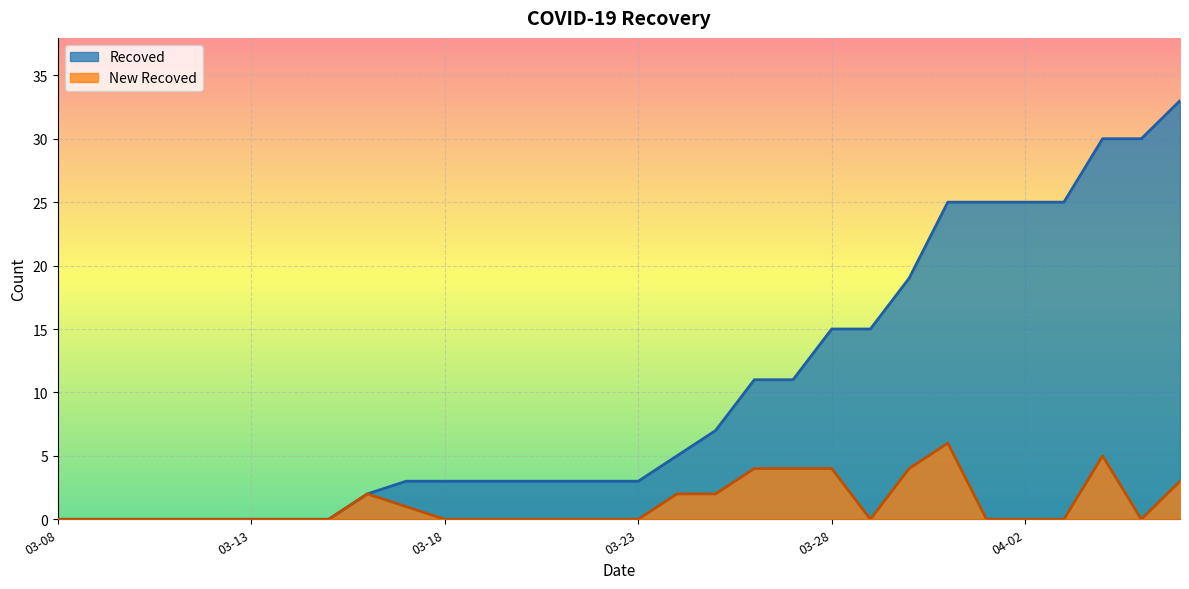

True or false: Recoved and New Recoved cross at least once.

False